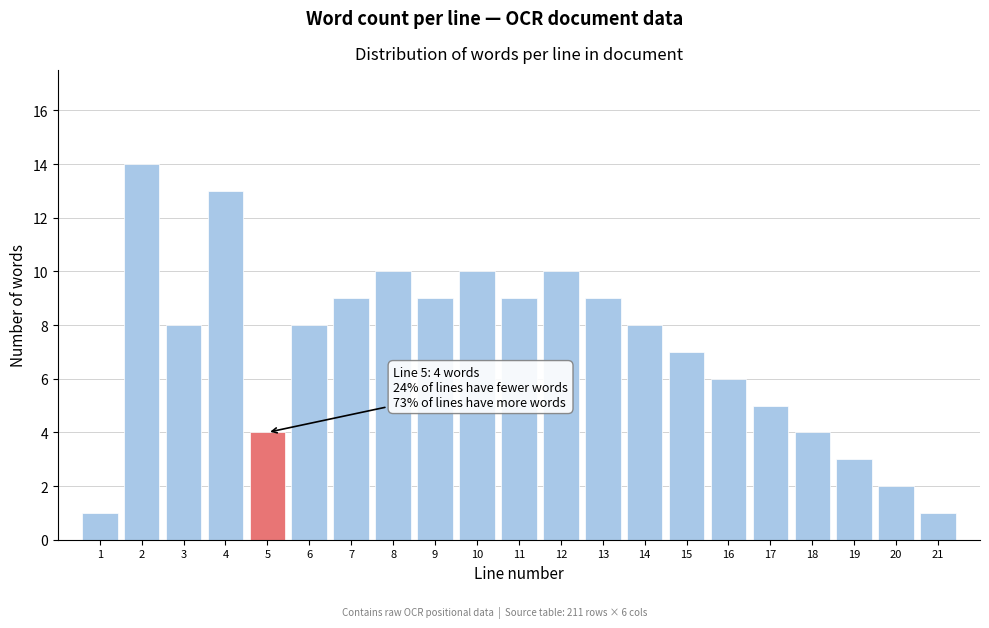

Reading left to right, what are all the values shown in this chart?

1	14	8	13	4	8	9	10	9	10	9	10	9	8	7	6	5	4	3	2	1